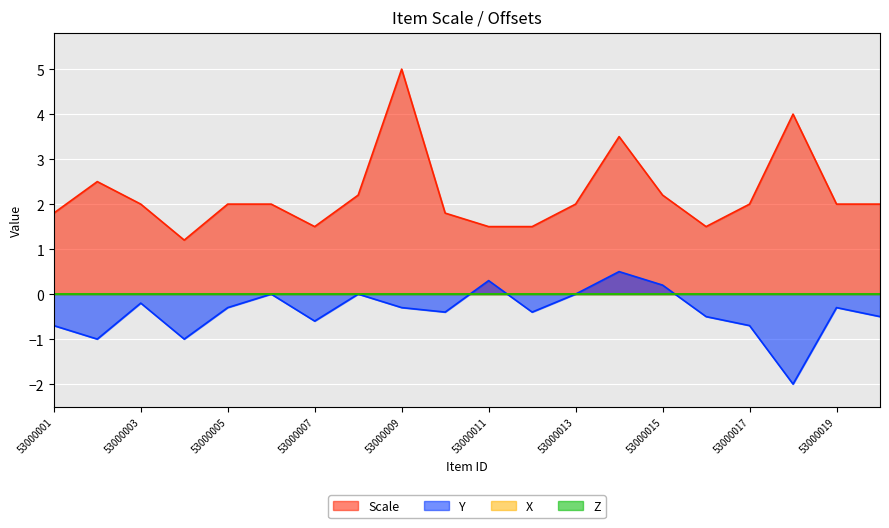

At which label does Scale reach its peak?

53000009